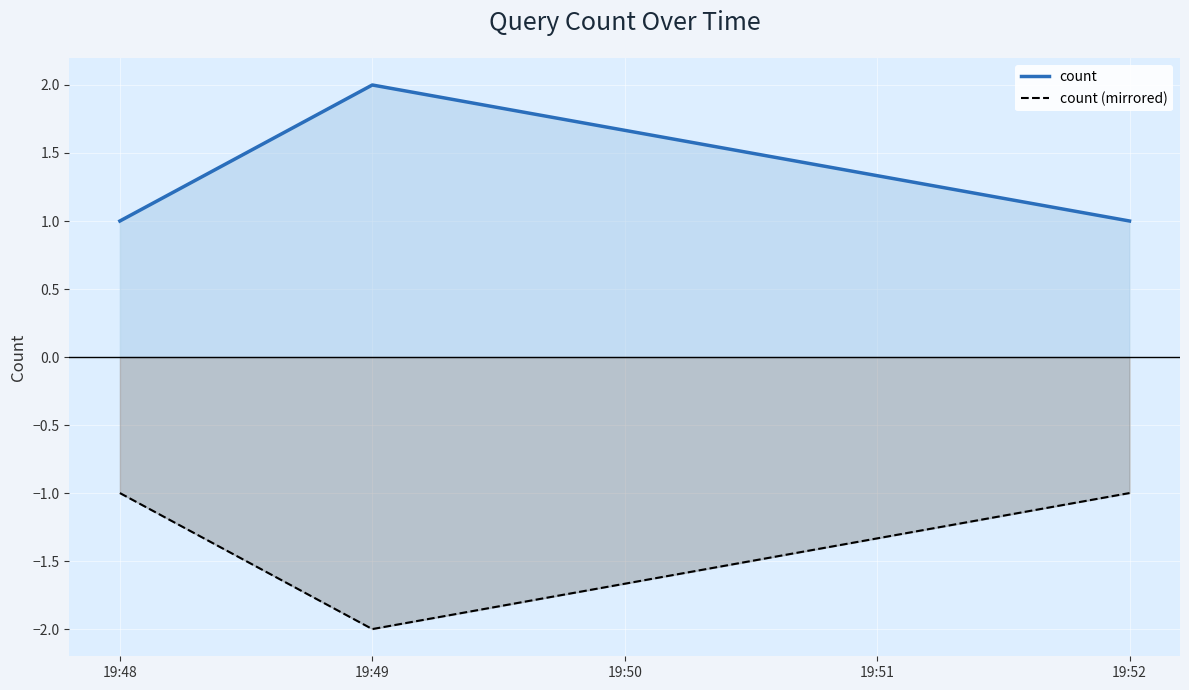

Reading left to right, what are all the values shown in this chart?

count: 1	2	1
count (mirrored): -1	-2	-1